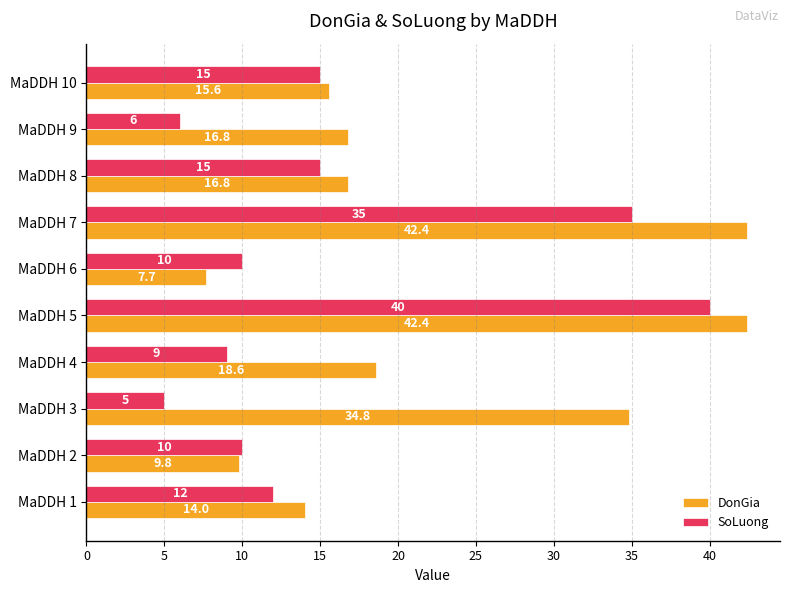

Is the value of DonGia at MaDDH 10 greater than the value of SoLuong at MaDDH 10?

Yes